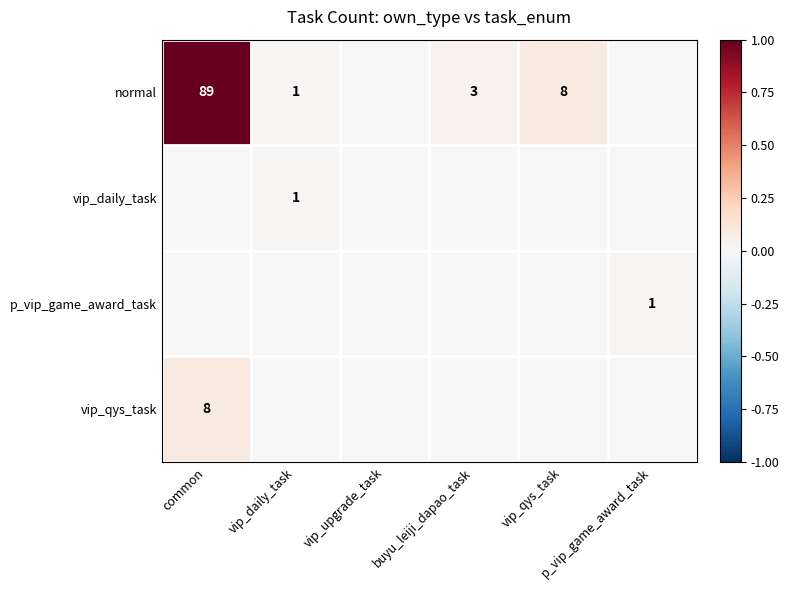

Rank the categories by vip_daily_task value from lowest to highest.

common, vip_upgrade_task, buyu_leiji_dapao_task, vip_qys_task, p_vip_game_award_task, vip_daily_task